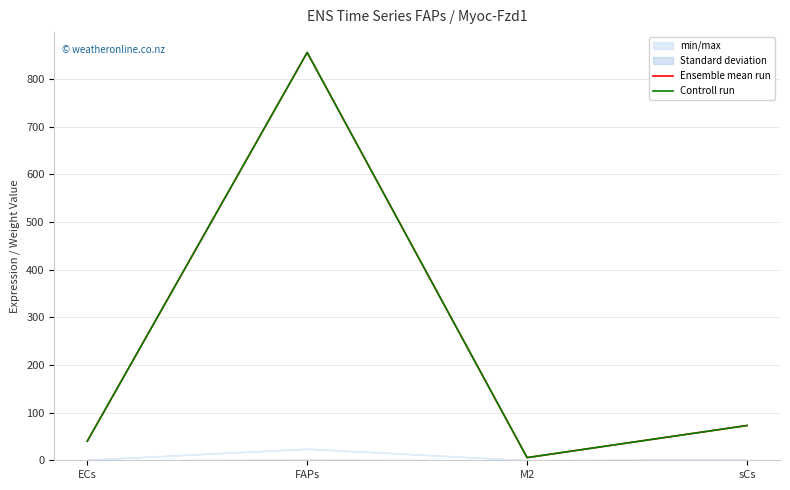

What is the difference between the Ensemble mean run values at sCs and ECs?

32.9